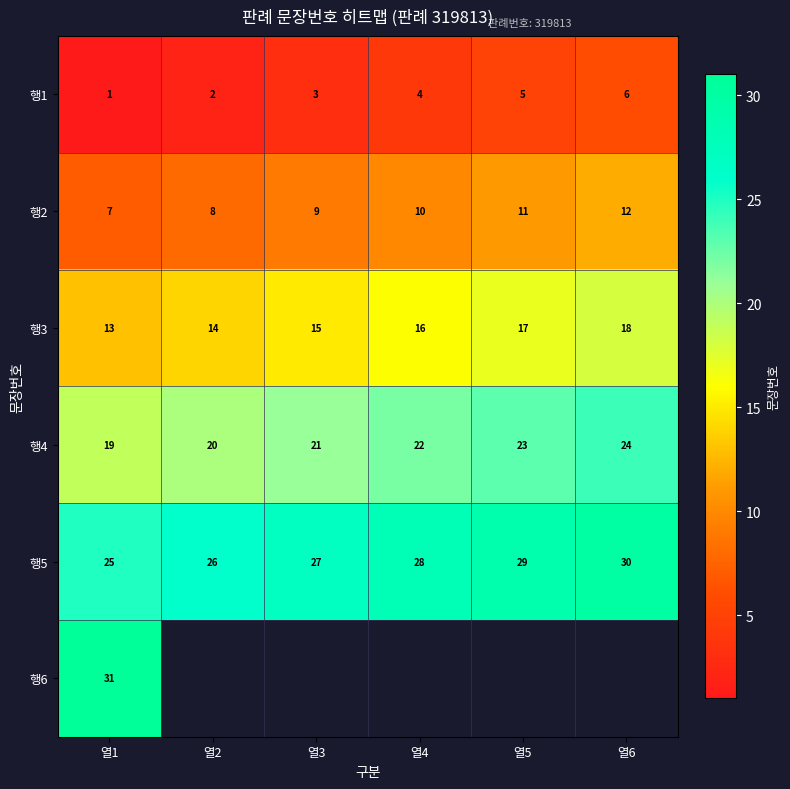

Where is 행2 nearest to the value 9?

열3